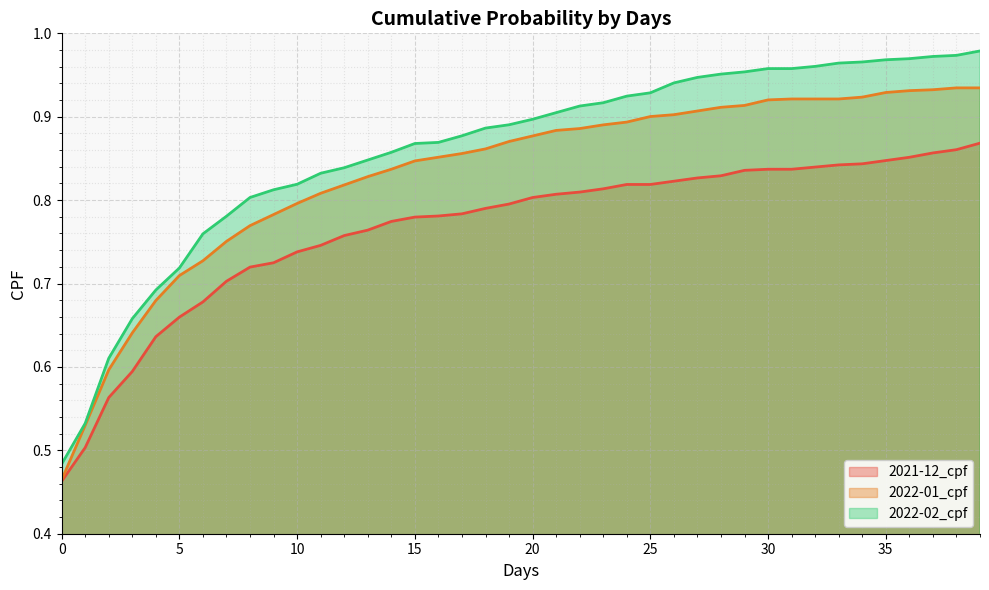

Which series has the largest range (max minus min)?

2022-02_cpf